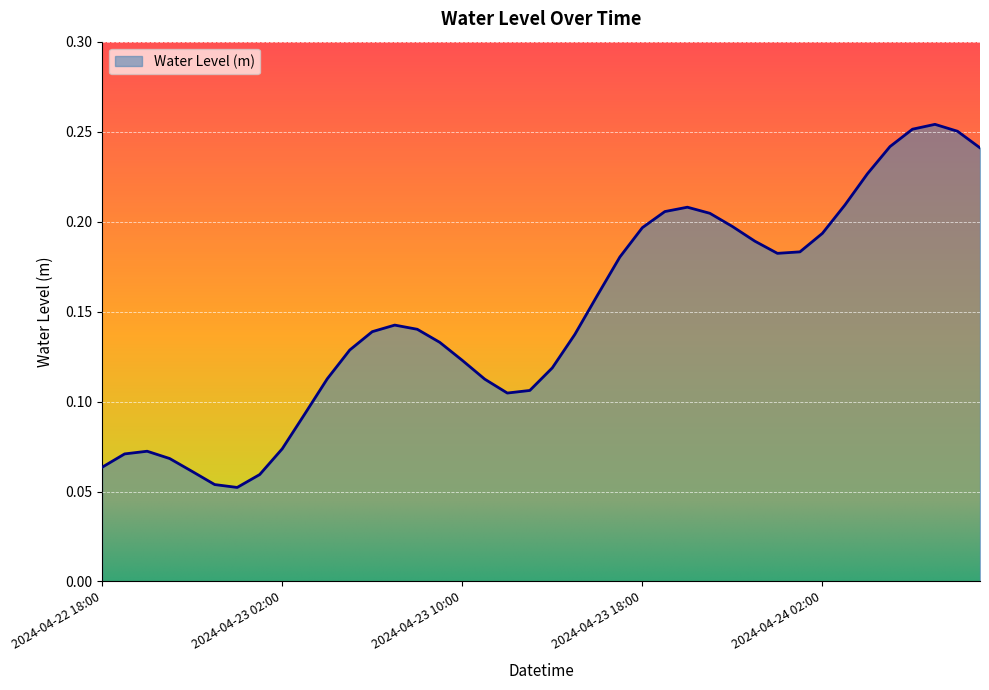

Does the chart have visible grid lines?

Yes